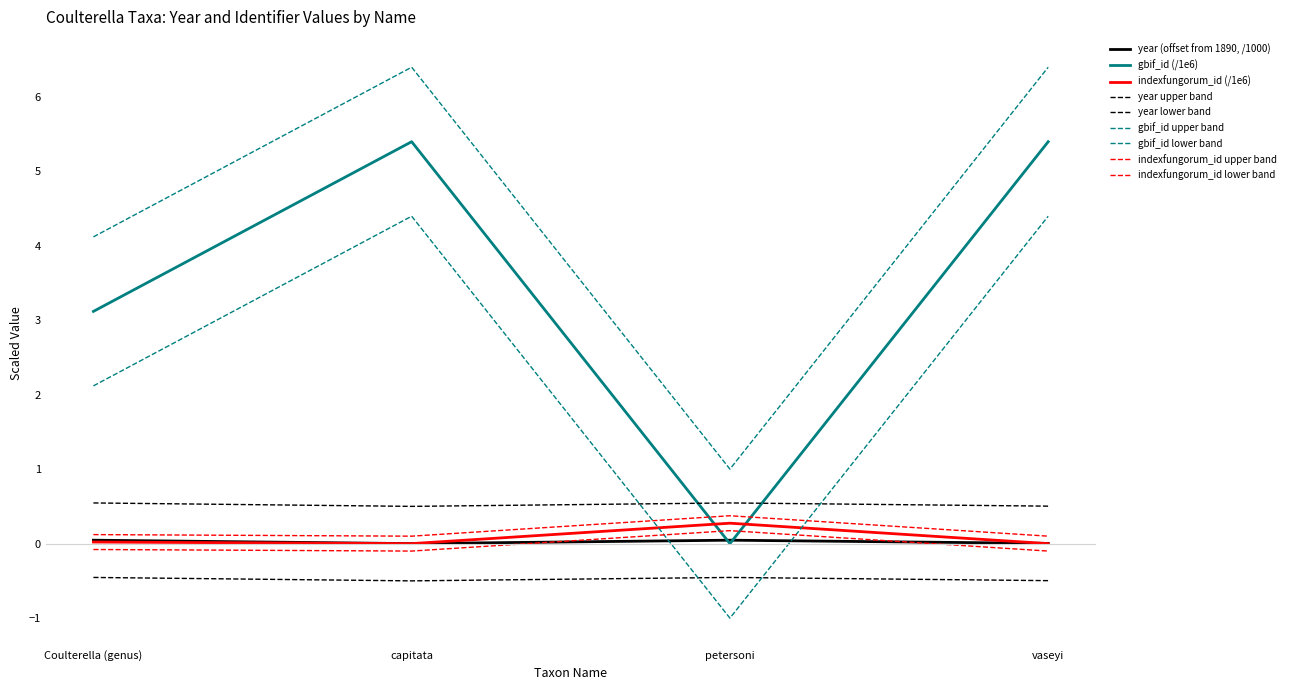

Which series changed the most between capitata and vaseyi?

year